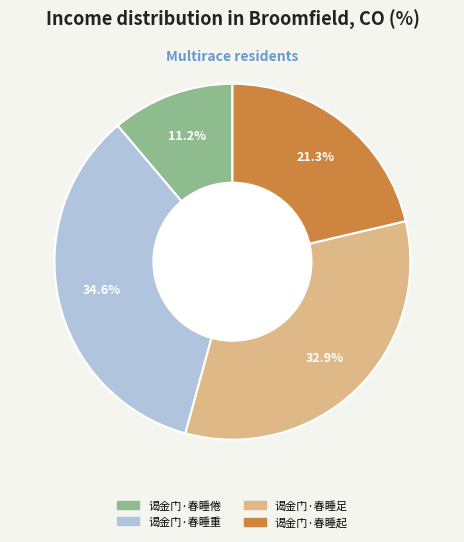

Which slice is the smallest?

谒金门·春睡倦